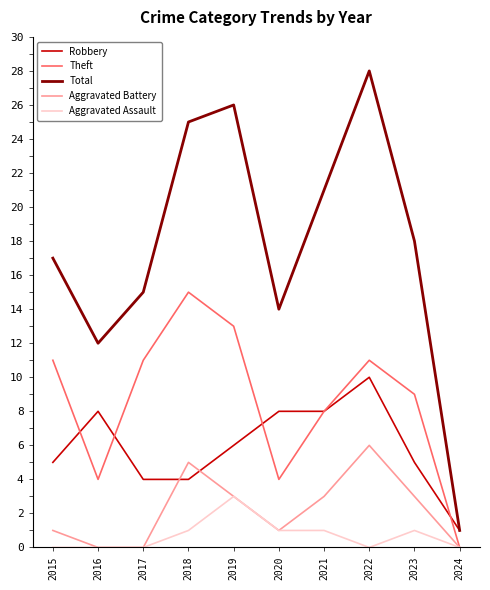

True or false: Total and Aggravated Battery cross at least once.

False